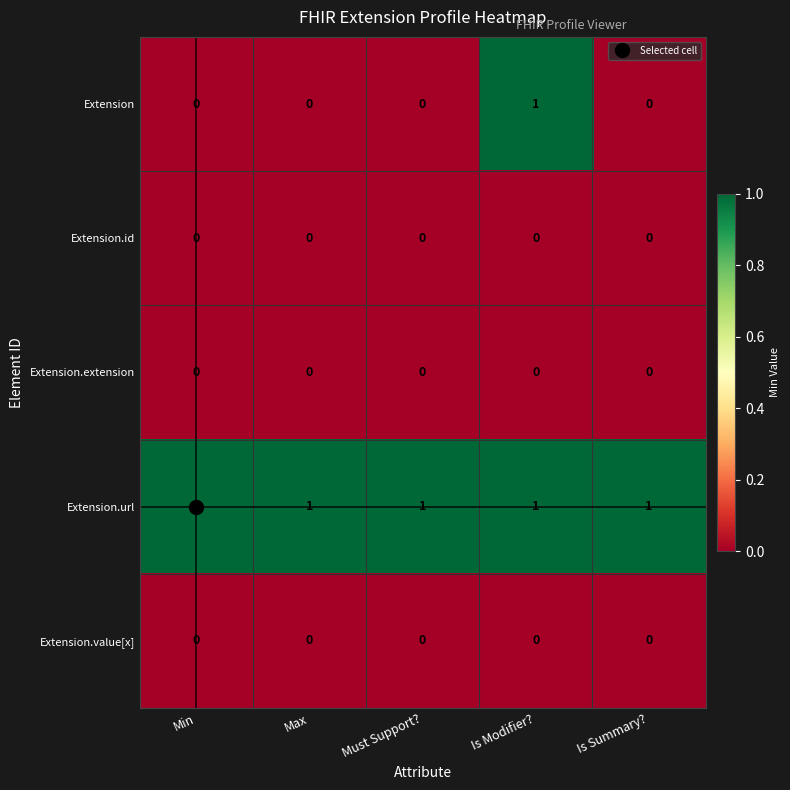

The value of Extension.id at Is Modifier? is 0. True or false?

True